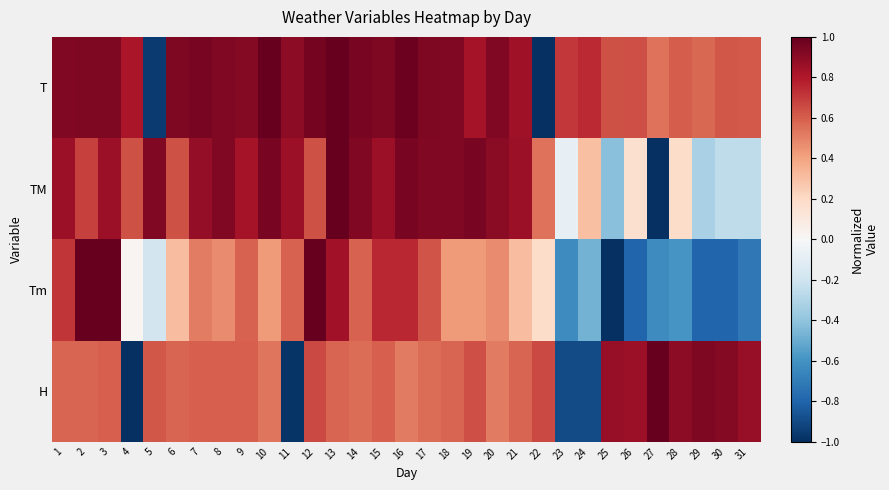

At which category does the chart reach its minimum across all series?

22